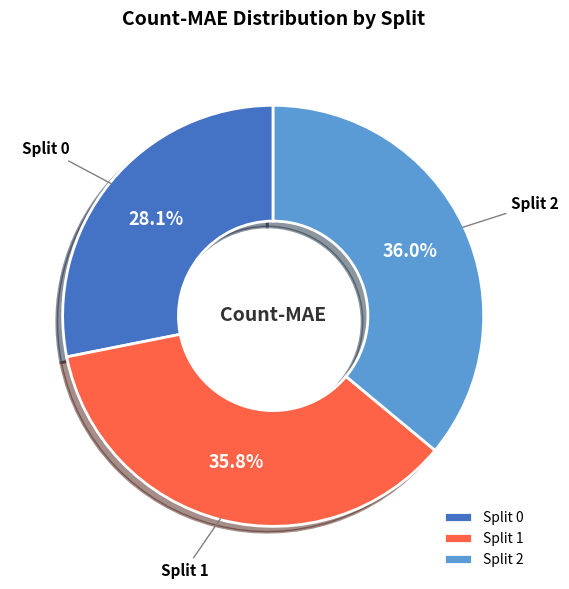

Does Split 2 represent more than half of the total?

No